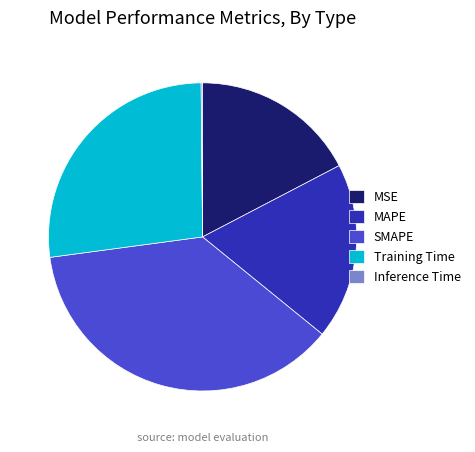

The MSE slice represents 17% of the pie. True or false?

True